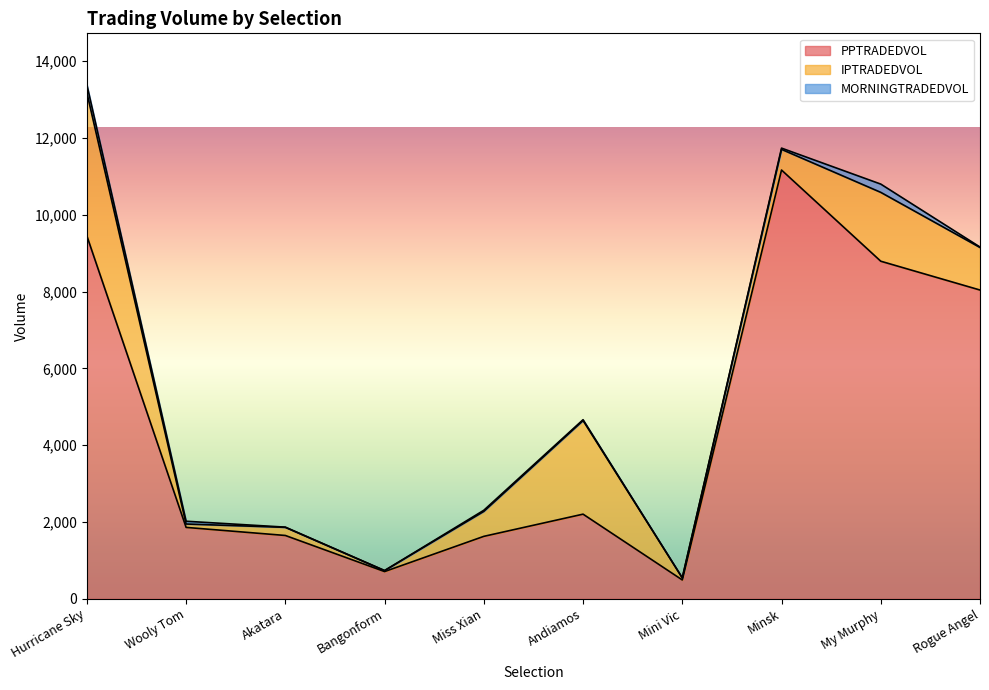

Reading left to right, list all the values displayed in this chart.

PPTRADEDVOL: Hurricane Sky=9452.2	Wooly Tom=1860.5	Akatara=1650.2	Bangonform=709.9	Miss Xian=1627.3	Andiamos=2205.5	Mini Vic=491.5	Minsk=11167.9	My Murphy=8793.0	Rogue Angel=8042.7
IPTRADEDVOL: Hurricane Sky=3727.8	Wooly Tom=88.2	Akatara=212.0	Bangonform=26.0	Miss Xian=650.1	Andiamos=2437.6	Mini Vic=54.7	Minsk=538.2	My Murphy=1793.4	Rogue Angel=1108.1
MORNINGTRADEDVOL: Hurricane Sky=209.2	Wooly Tom=72.1	Akatara=5.1	Bangonform=0.0	Miss Xian=29.3	Andiamos=22.2	Mini Vic=0.0	Minsk=32.7	My Murphy=215.3	Rogue Angel=11.6